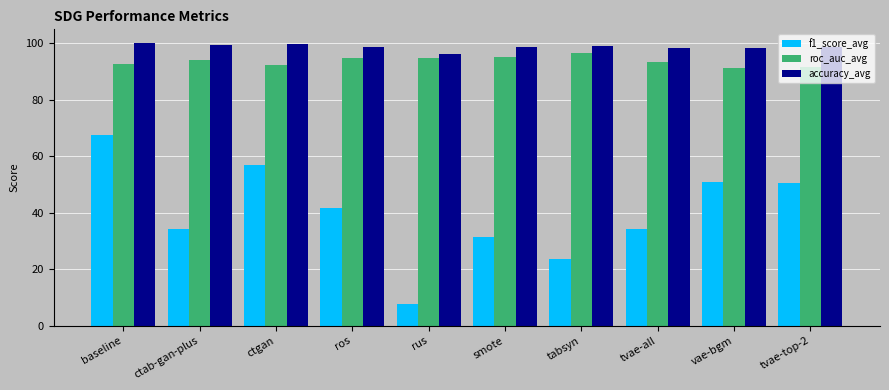

What is the total value across all series at ctgan?

248.7